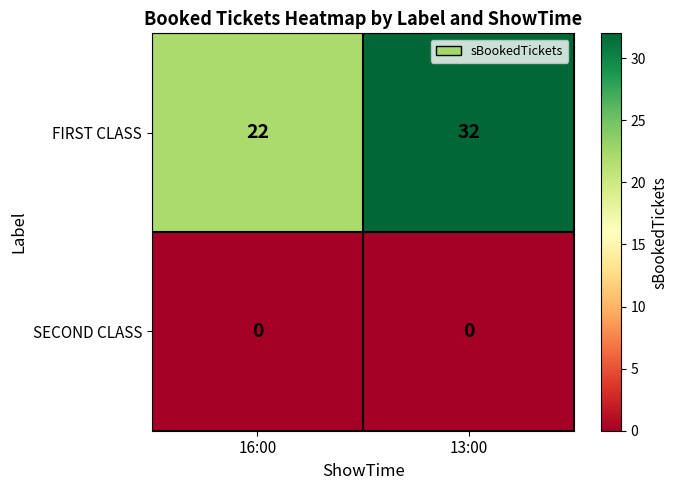

Which category has the highest value in the FIRST CLASS series?

13:00